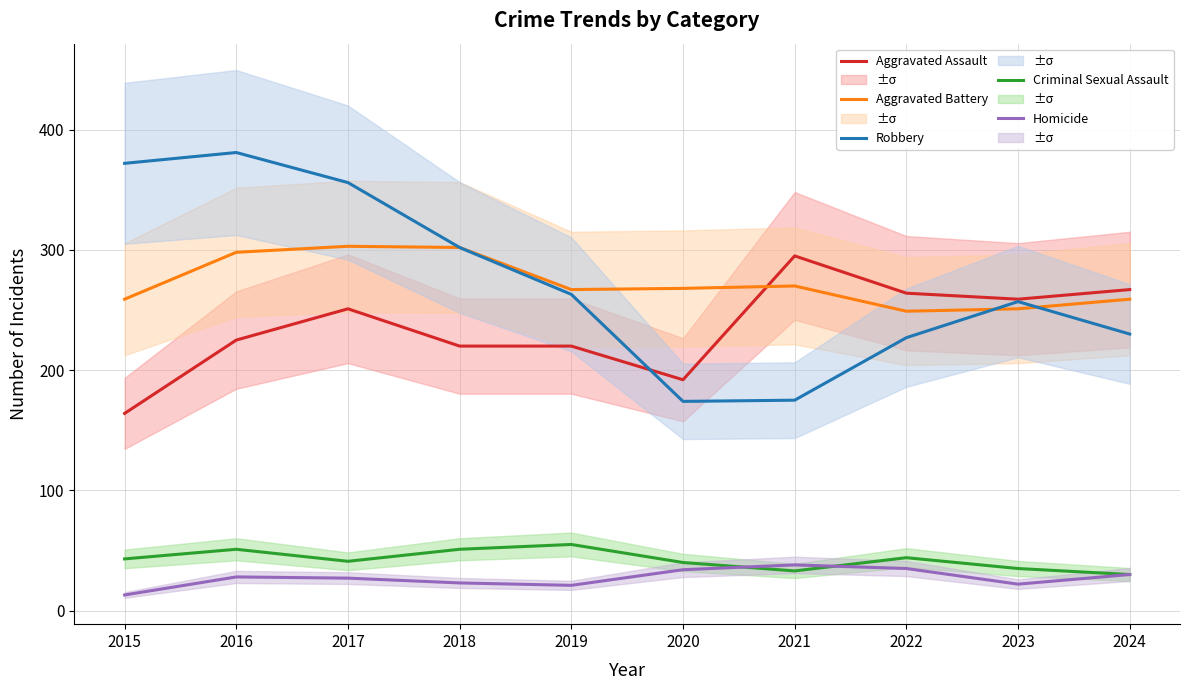

Read the Criminal Sexual Assault value at 2017, to the nearest 10.

40